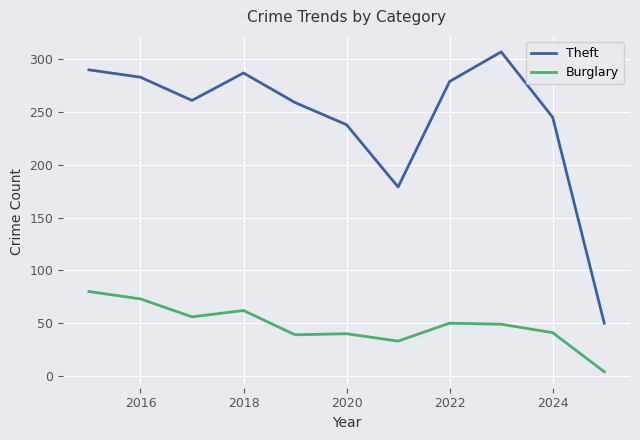

Which series has the widest spread of values?

Theft